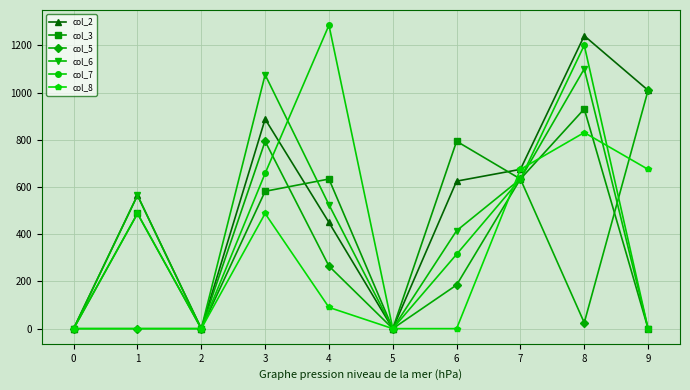

Is it true that col_6 equals 1101 at 8?

True